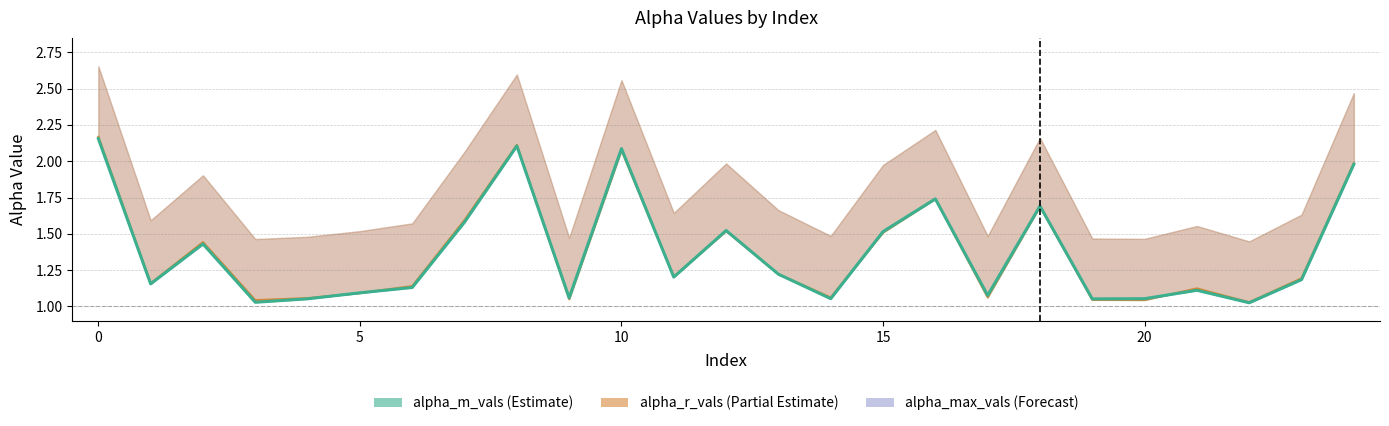

True or false: alpha_max_vals has a value of 1.8 at 4.

False